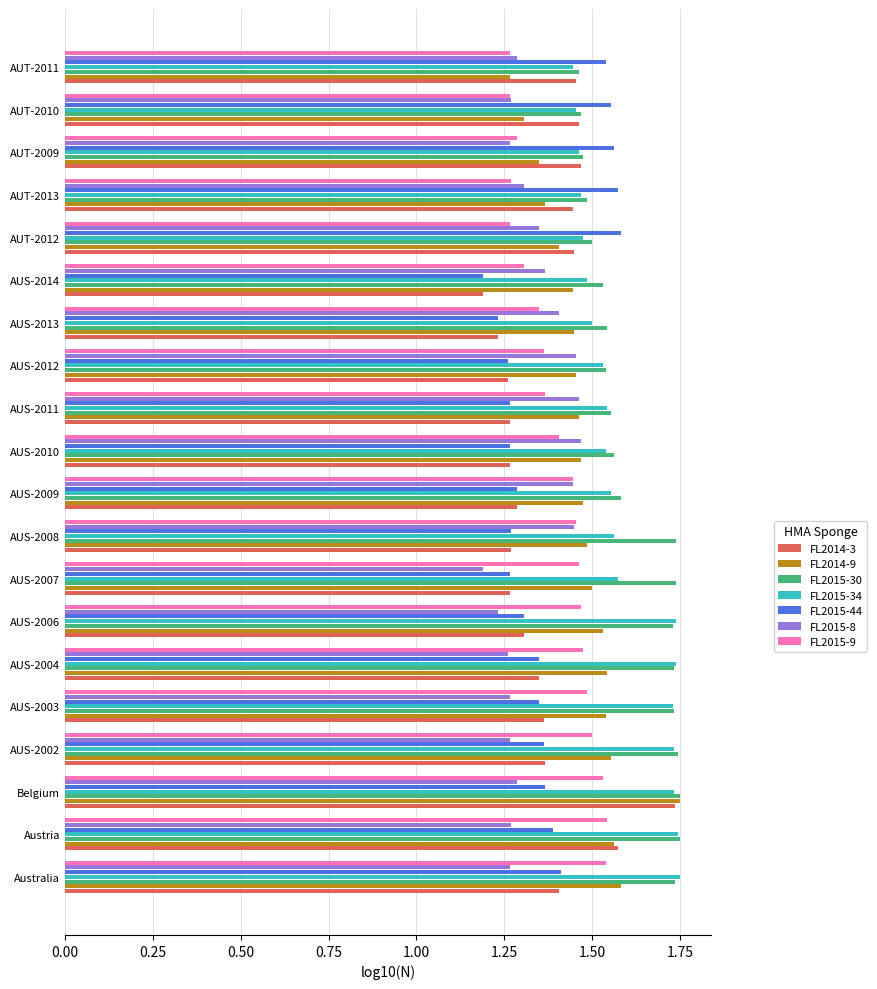

True or false: FL2015-9 has a value of 0.9 at Austria.

False